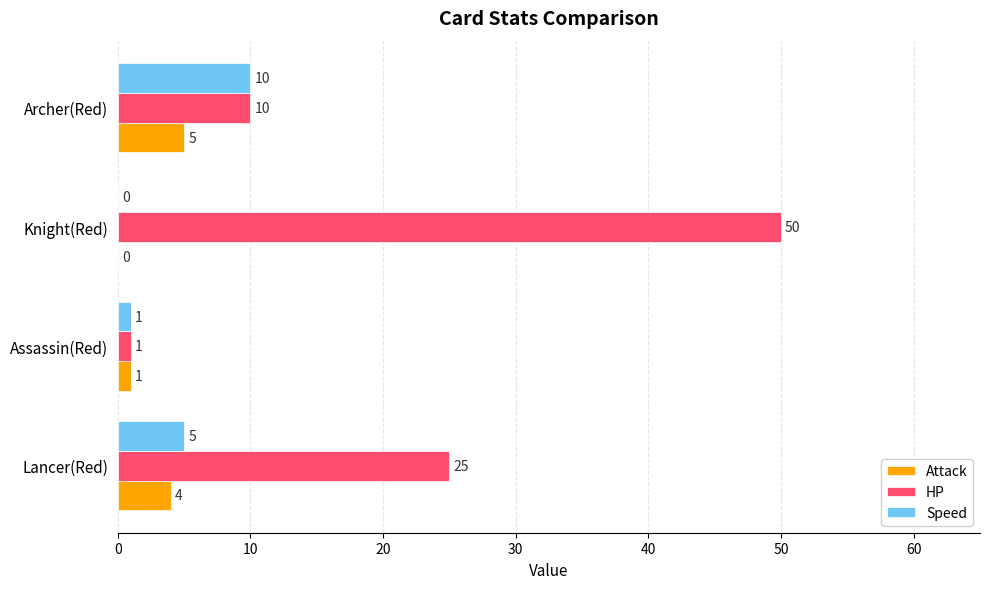

The value of Speed at Archer(Red) is 10. True or false?

True